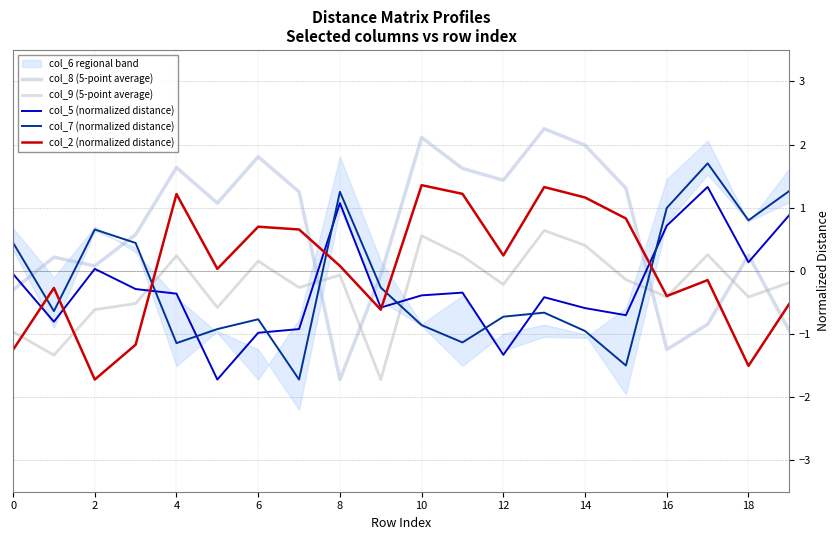

Is the value of col_9 (5-point average) at 8 greater than the value of col_8 (5-point average) at 12?

No